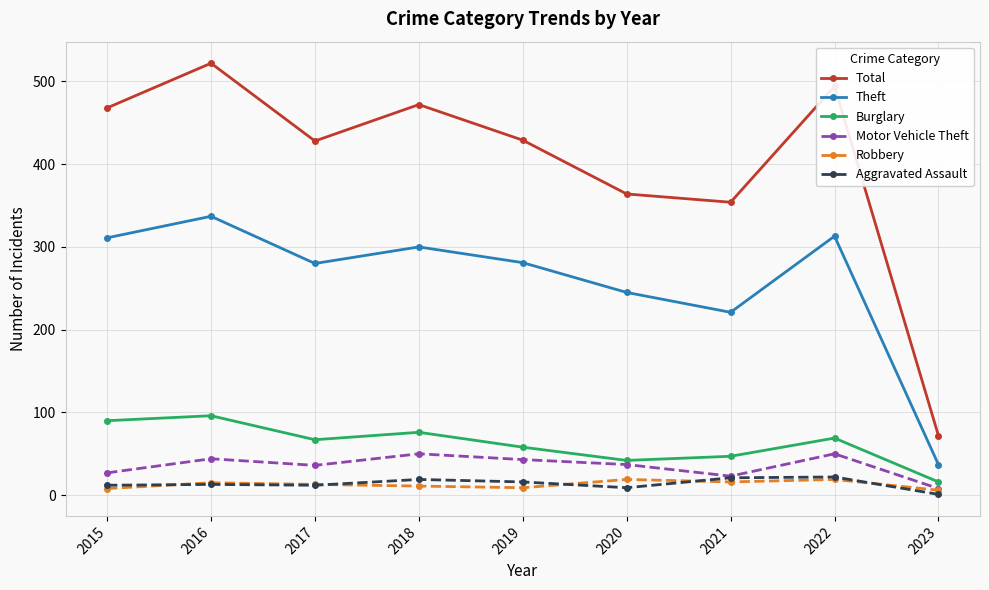

What is the difference between the second highest and minimum values in the Motor Vehicle Theft series?

42